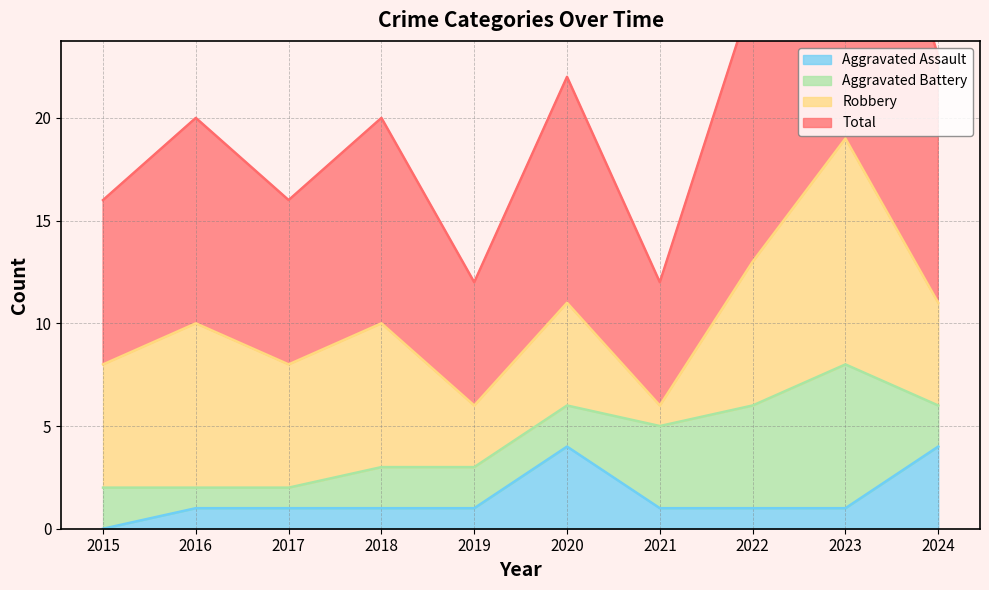

The value of Aggravated Assault at 2020 is 4. True or false?

True